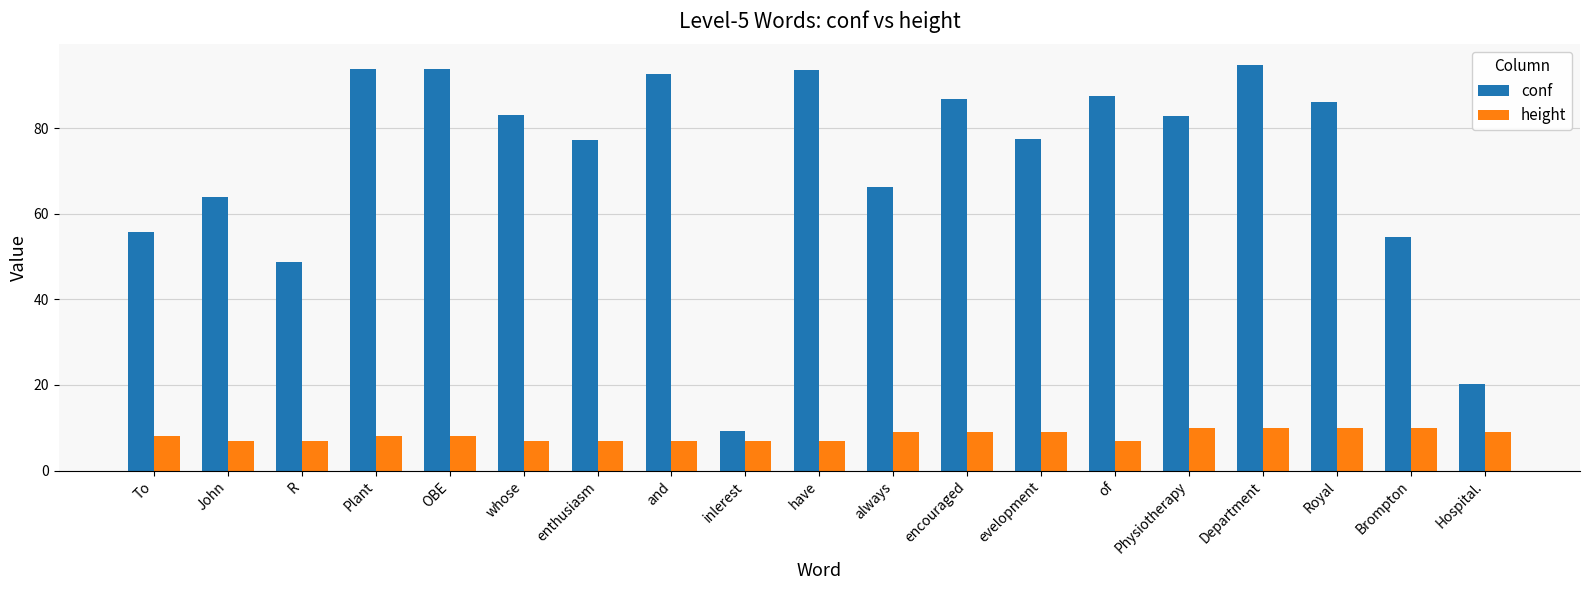

The conf series shows 77.2 at enthusiasm. True or false?

True